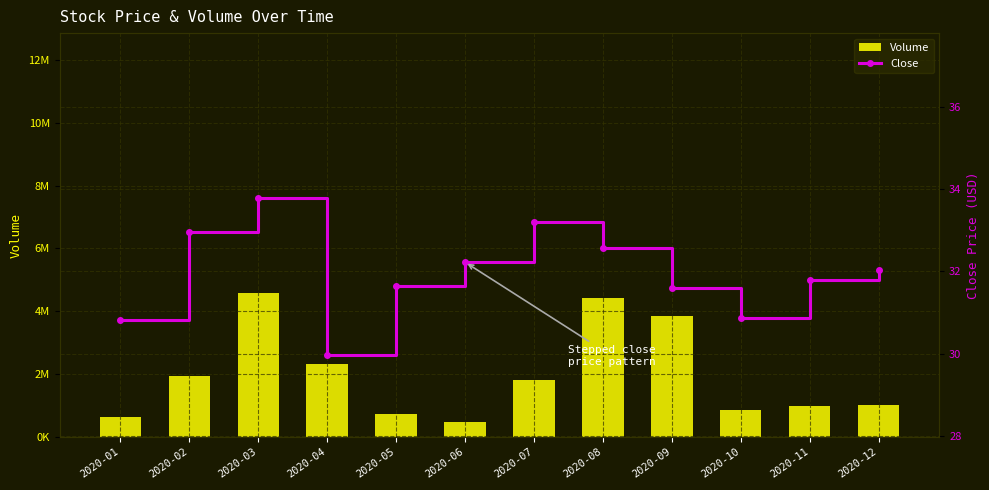

Reading left to right, transcribe all the data shown in this chart.

Volume: 2020-01=633894.0	2020-02=1949314.0	2020-03=4589461.0	2020-04=2314897.0	2020-05=722615.0	2020-06=490315.0	2020-07=1808835.0	2020-08=4408614.0	2020-09=3860510.0	2020-10=850320.0	2020-11=978497.0	2020-12=1016074.0
Close: 2020-01=30.8	2020-02=33.0	2020-03=33.8	2020-04=30.0	2020-05=31.6	2020-06=32.2	2020-07=33.2	2020-08=32.6	2020-09=31.6	2020-10=30.9	2020-11=31.8	2020-12=32.0